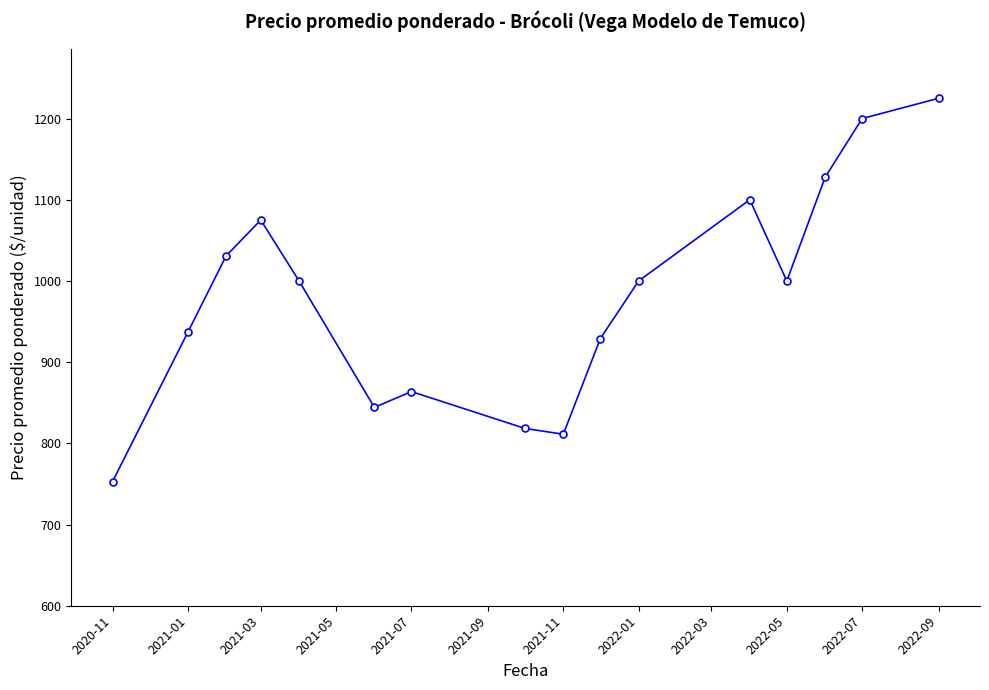

What is the maximum value shown in the chart?

1225.0